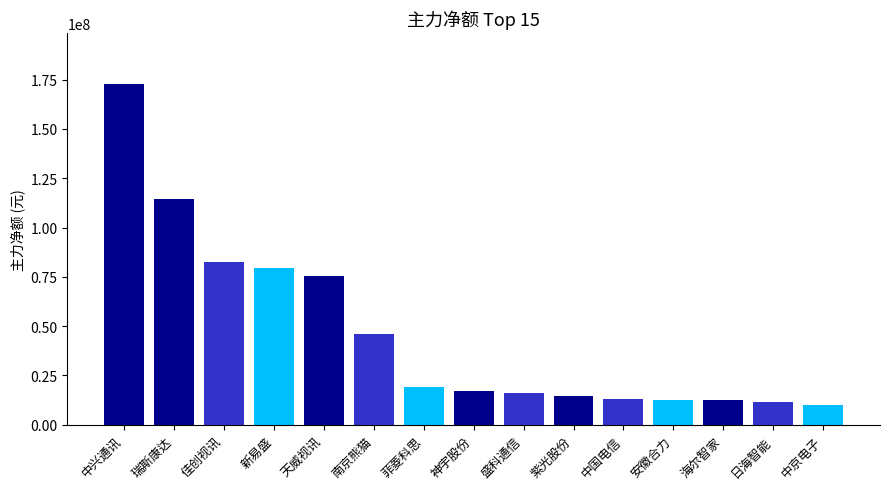

What is the label of the 15th bar from the right?

中兴通讯